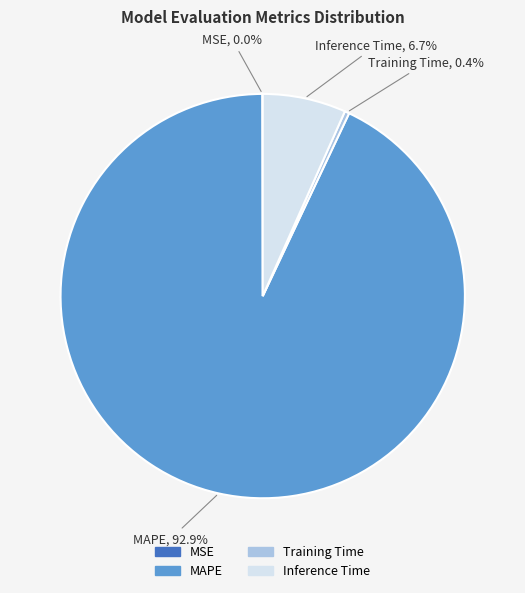

Approximately how many times larger is the value at Inference Time compared to MAPE?

0.1